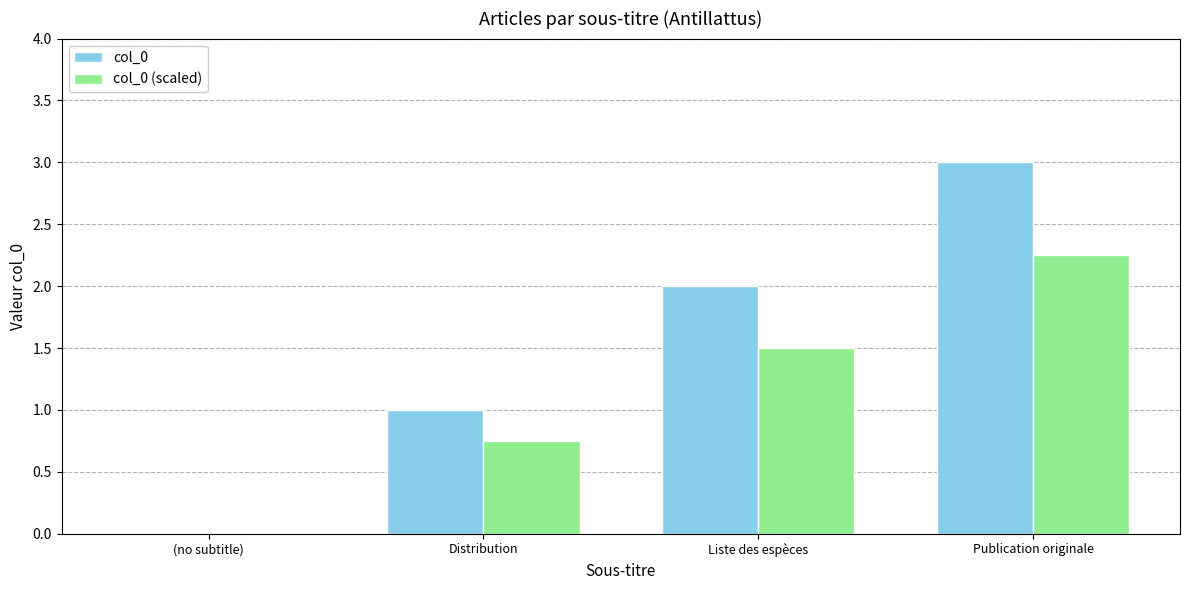

The col_0 series shows 0.4 at Distribution. True or false?

False